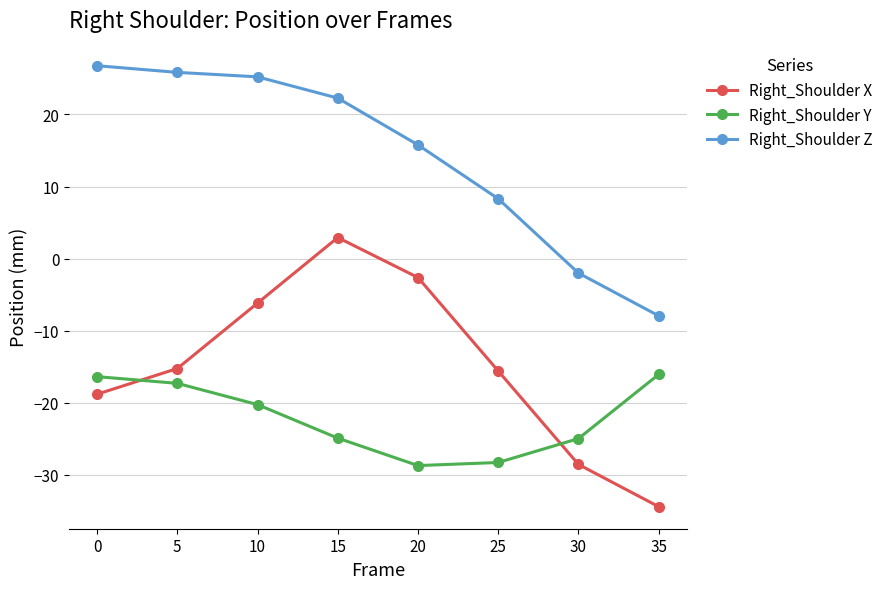

At how many categories does at least one series exceed 4?

6